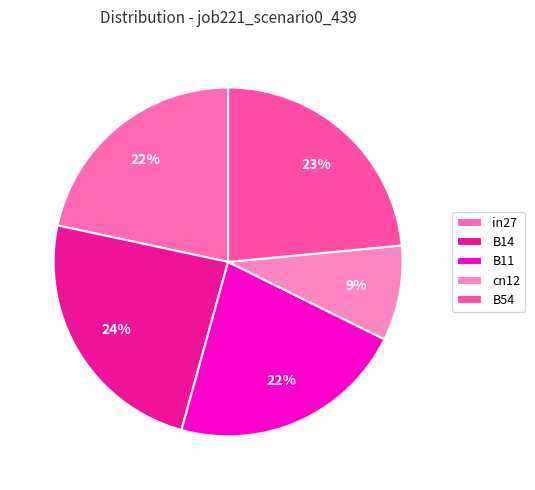

Does any single category account for the majority?

No